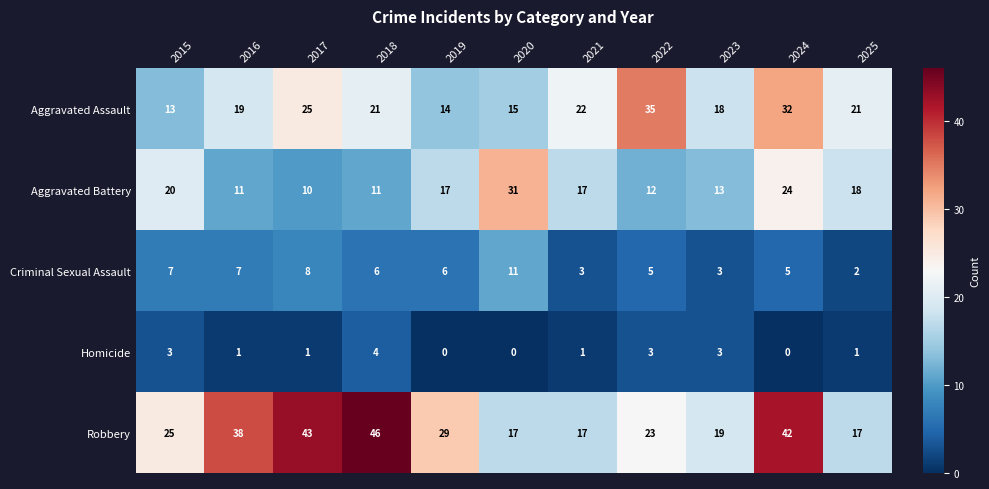

True or false: Robbery has a value of 23 at 2024.

False